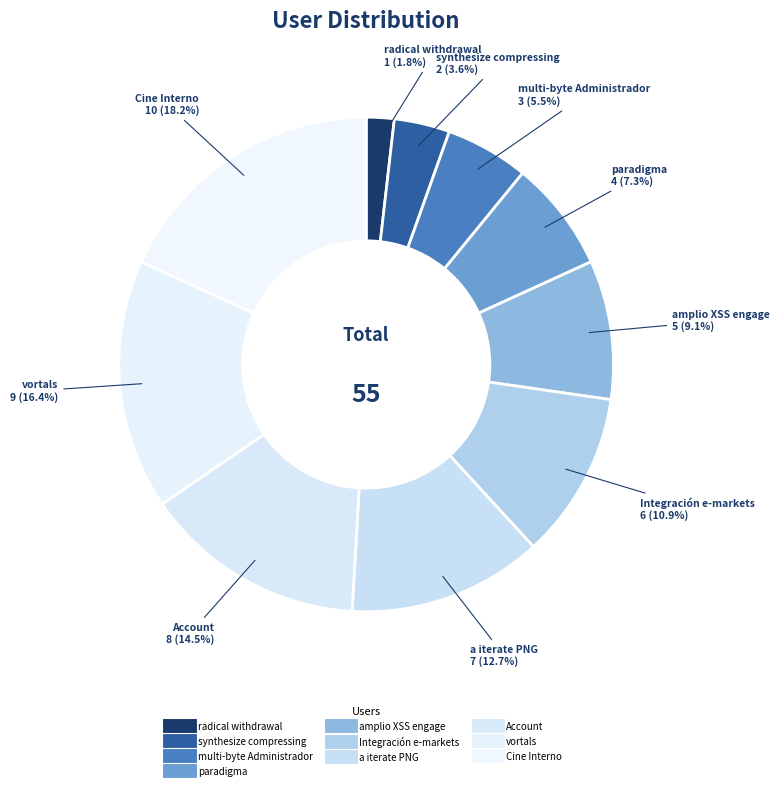

How many segments does this pie chart have?

10